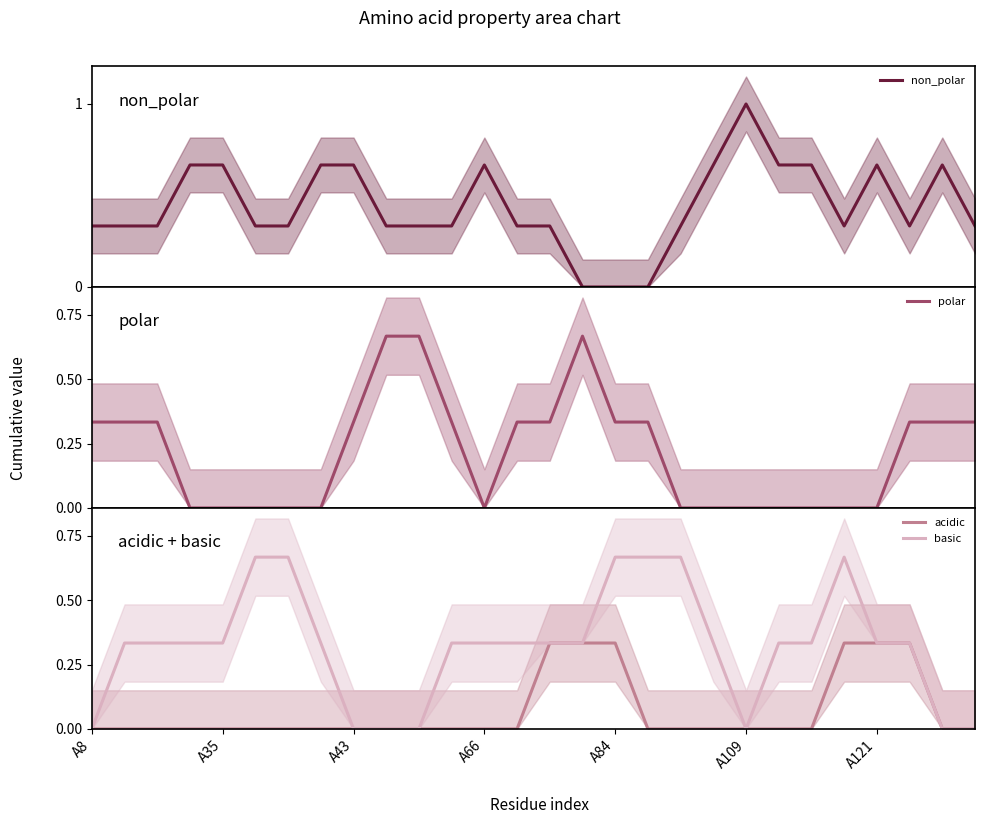

Is it true that acidic equals 0.0 at A109?

True